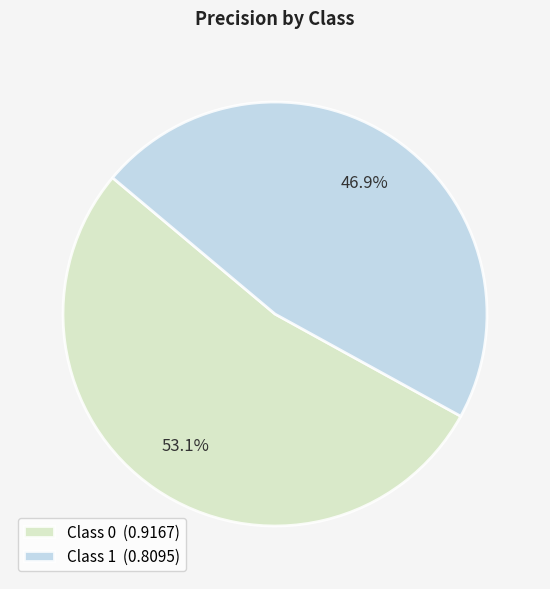

Combined, what portion of the pie is Class 1 (0.8095) and Class 0 (0.9167)?

100.0%